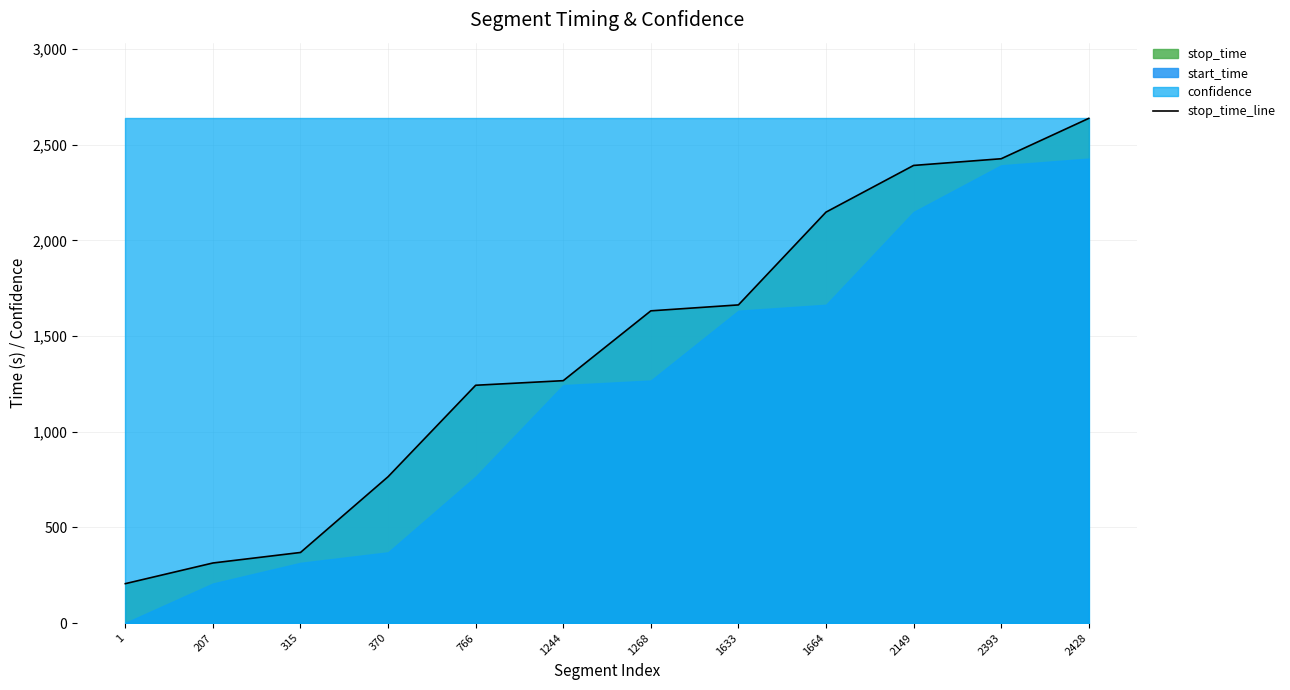

What is the ratio of the value at 2428 to the value at 207?

8.4